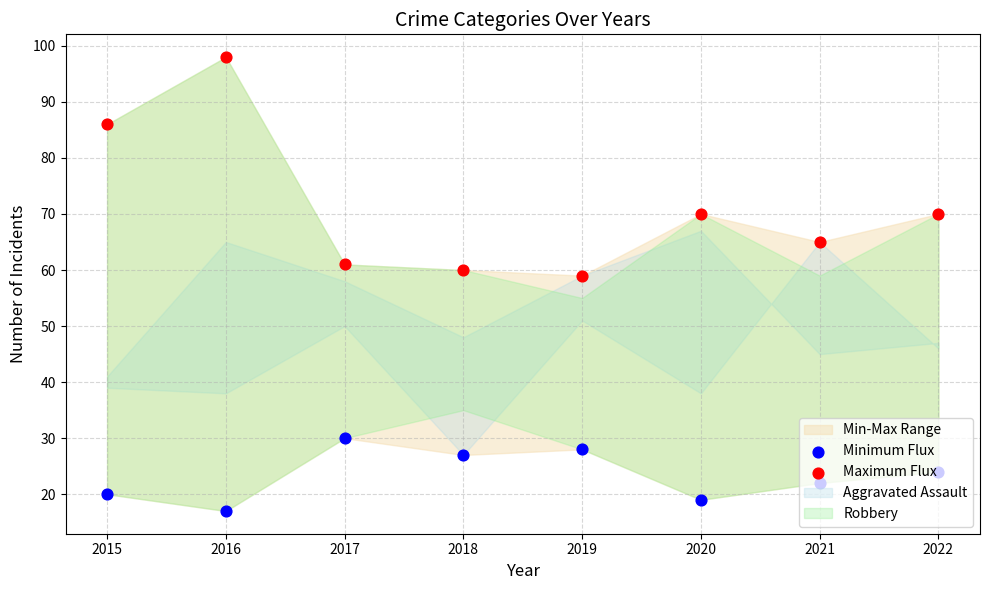

Which series has the widest spread of Y values?

Maximum Flux